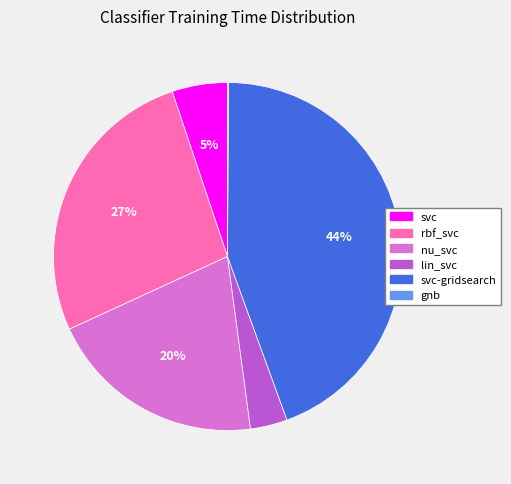

To the nearest percent, what portion does lin_svc represent?

3%